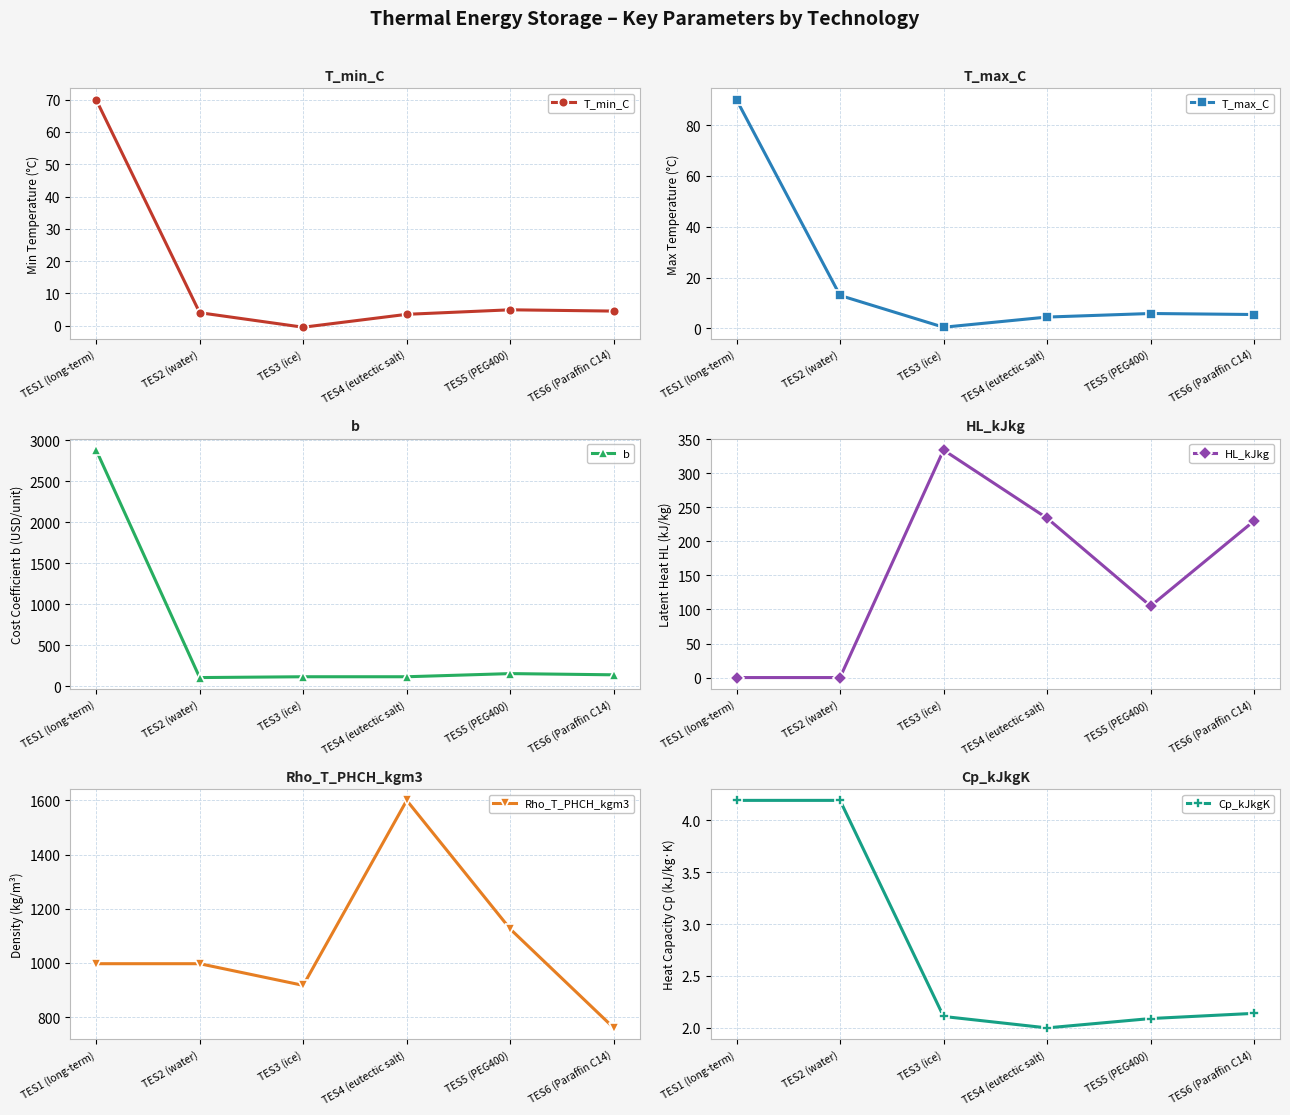

How many data points in Rho_T_PHCH_kgm3 are less than 997?

2